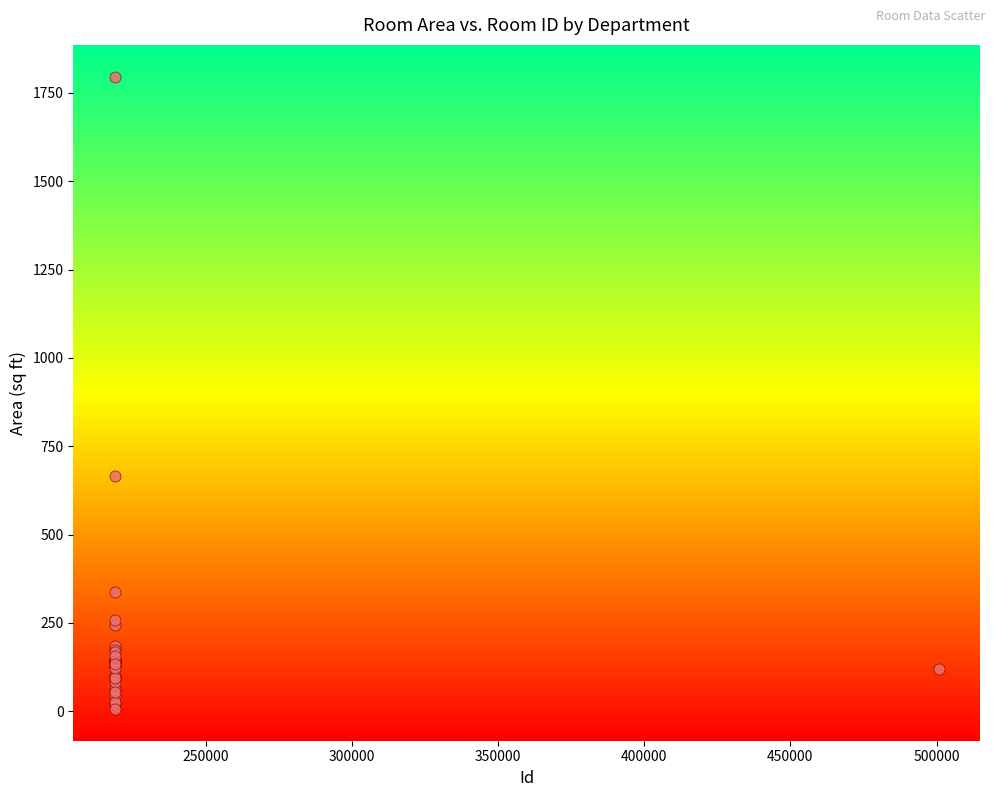

What Y value in the scatter plot is closest to 901?

666.0